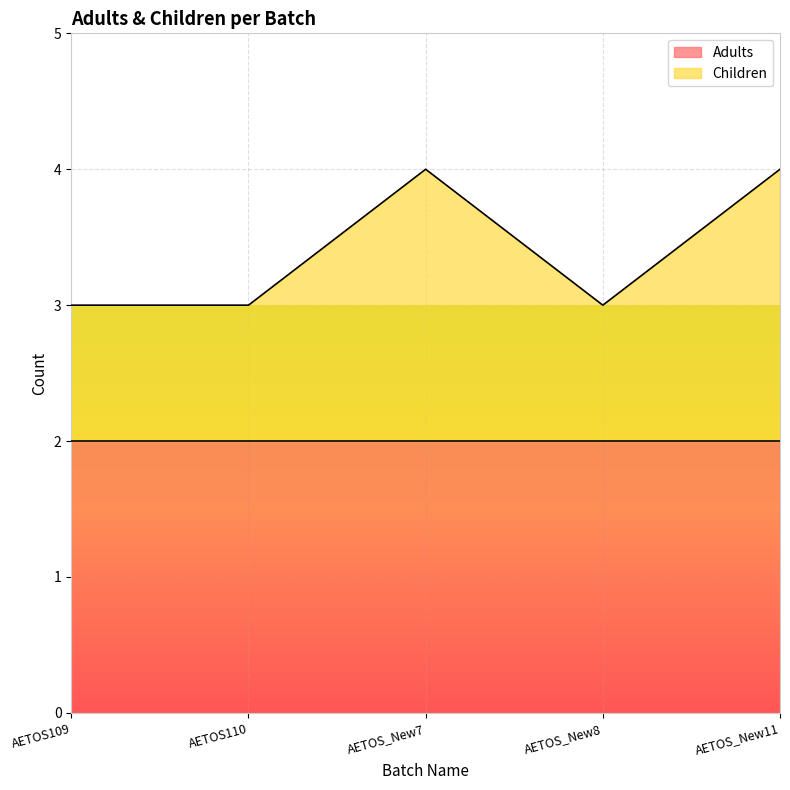

How many interior local peaks (higher than both neighbors) does the data have?

1